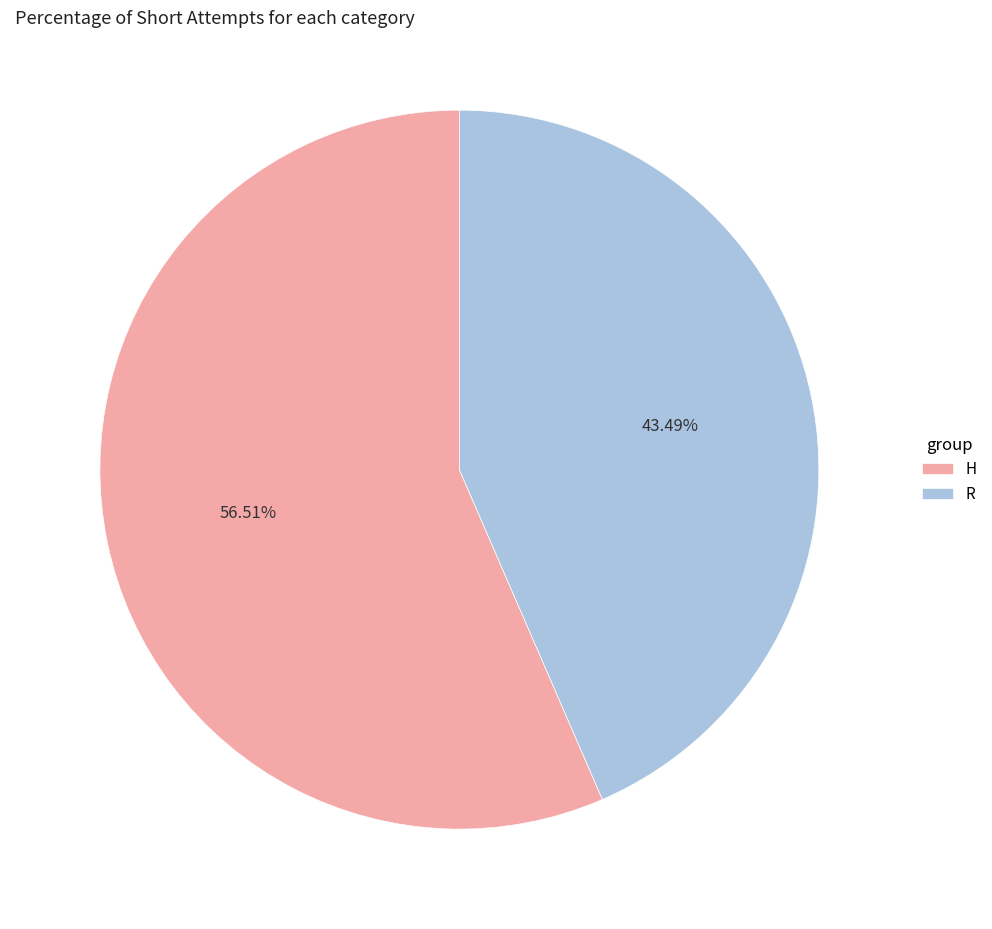

To the nearest percent, what portion does H represent?

57%